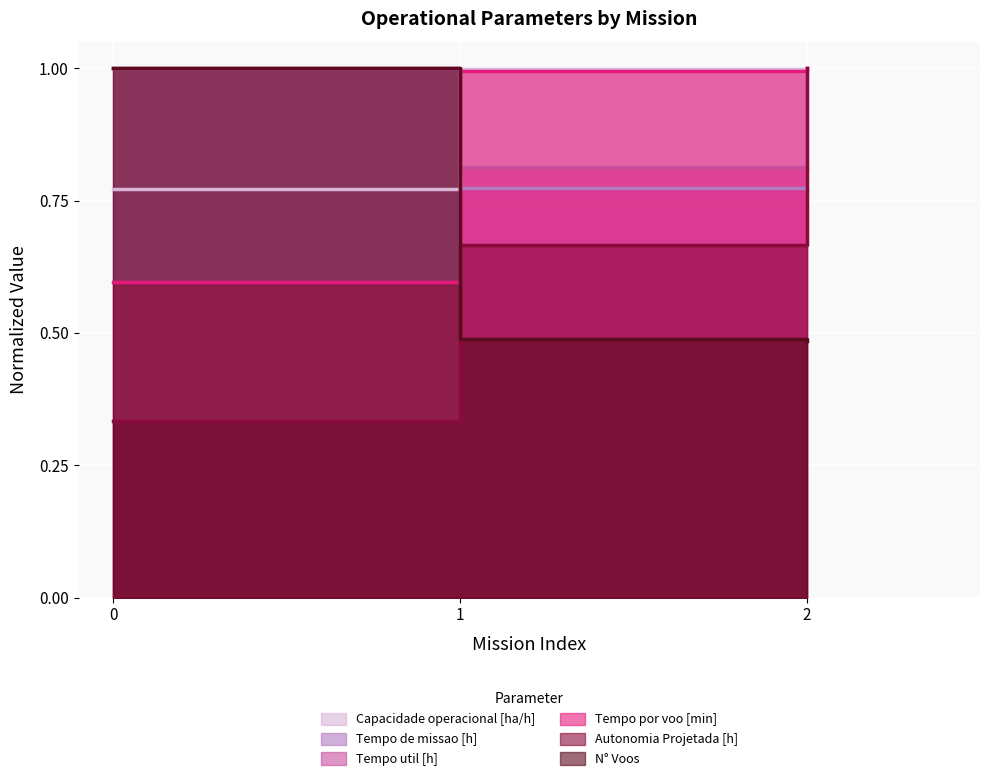

What is the sum of the Tempo por voo [min] values at 1 and 2?

2.0